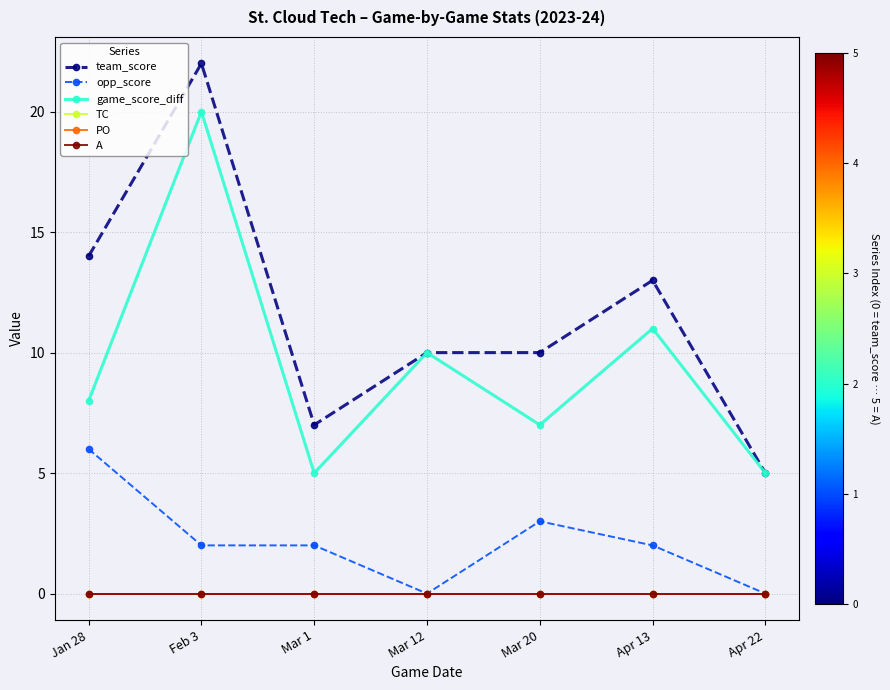

What is the average value of the team_score series?

12